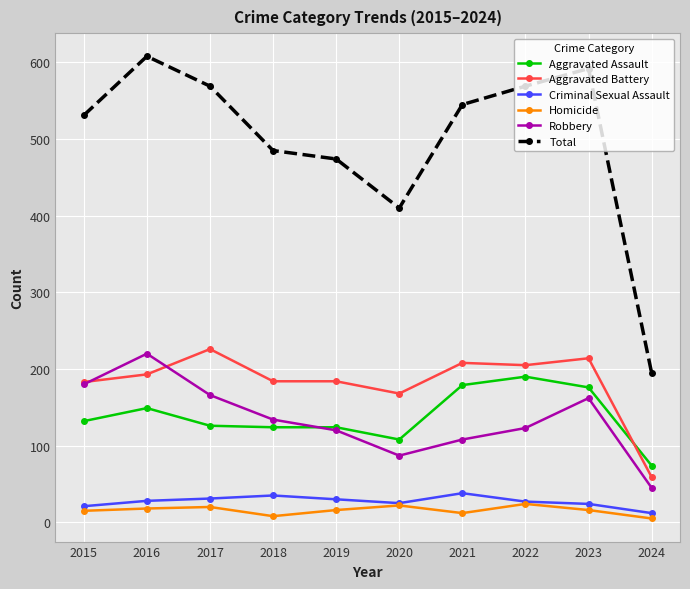

The Robbery series shows 162 at 2023. True or false?

True